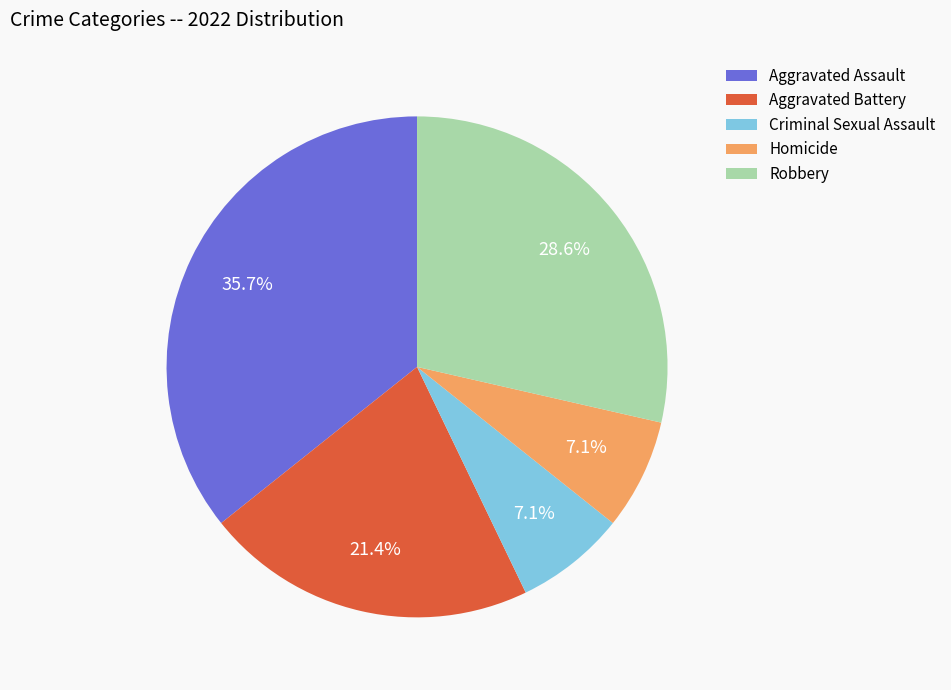

Which category has the biggest portion of the pie?

Aggravated Assault